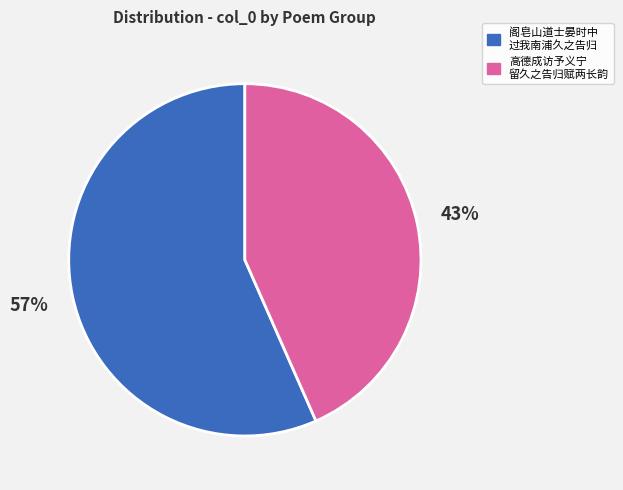

Is there any slice that represents more than half of the pie?

Yes